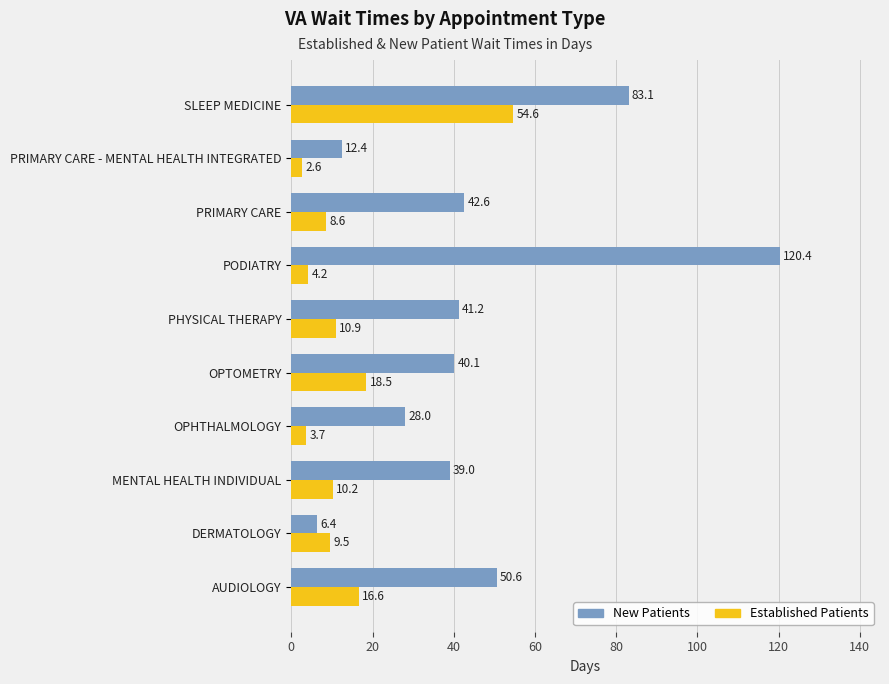

True or false: Established Patients has a value of 4.2 at PODIATRY.

True